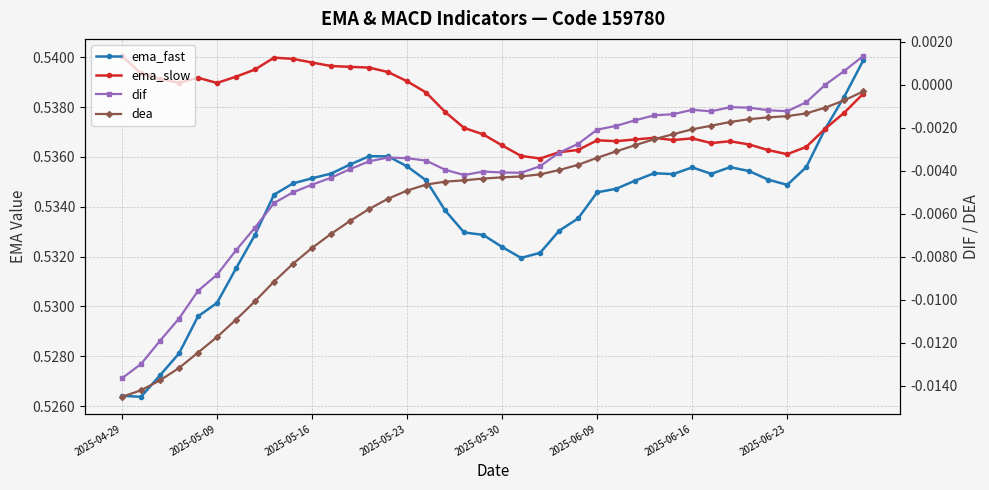

True or false: dif has more than 2 interior local peaks.

True